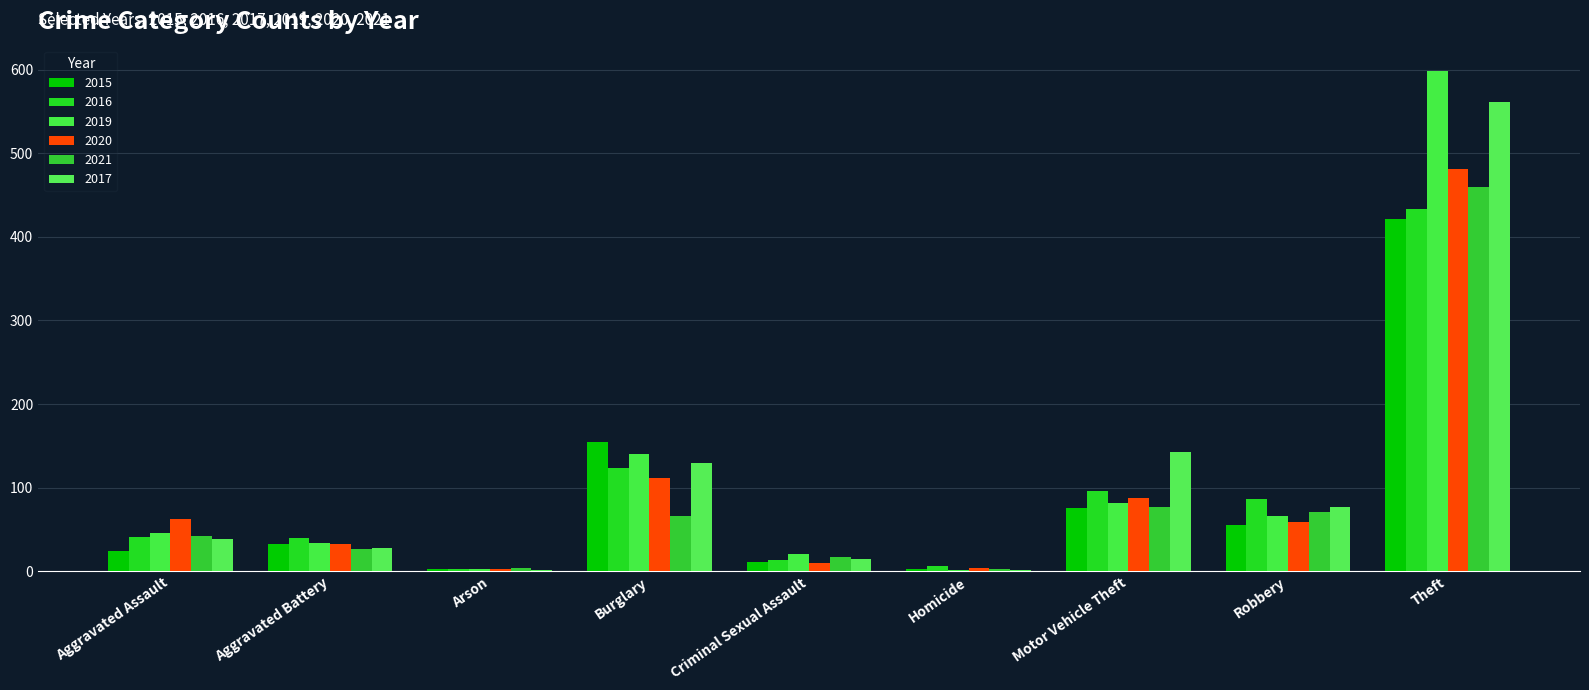

How many categories are shown in the chart?

9